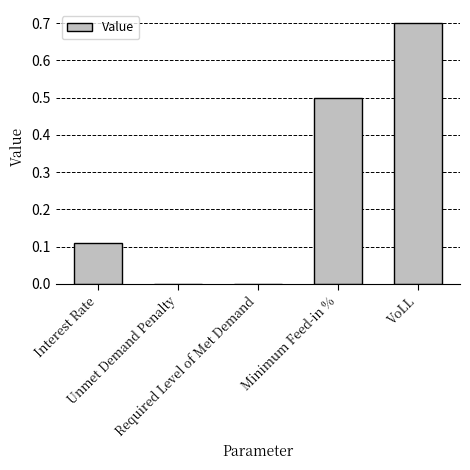

What is the sum of all values?

1.3